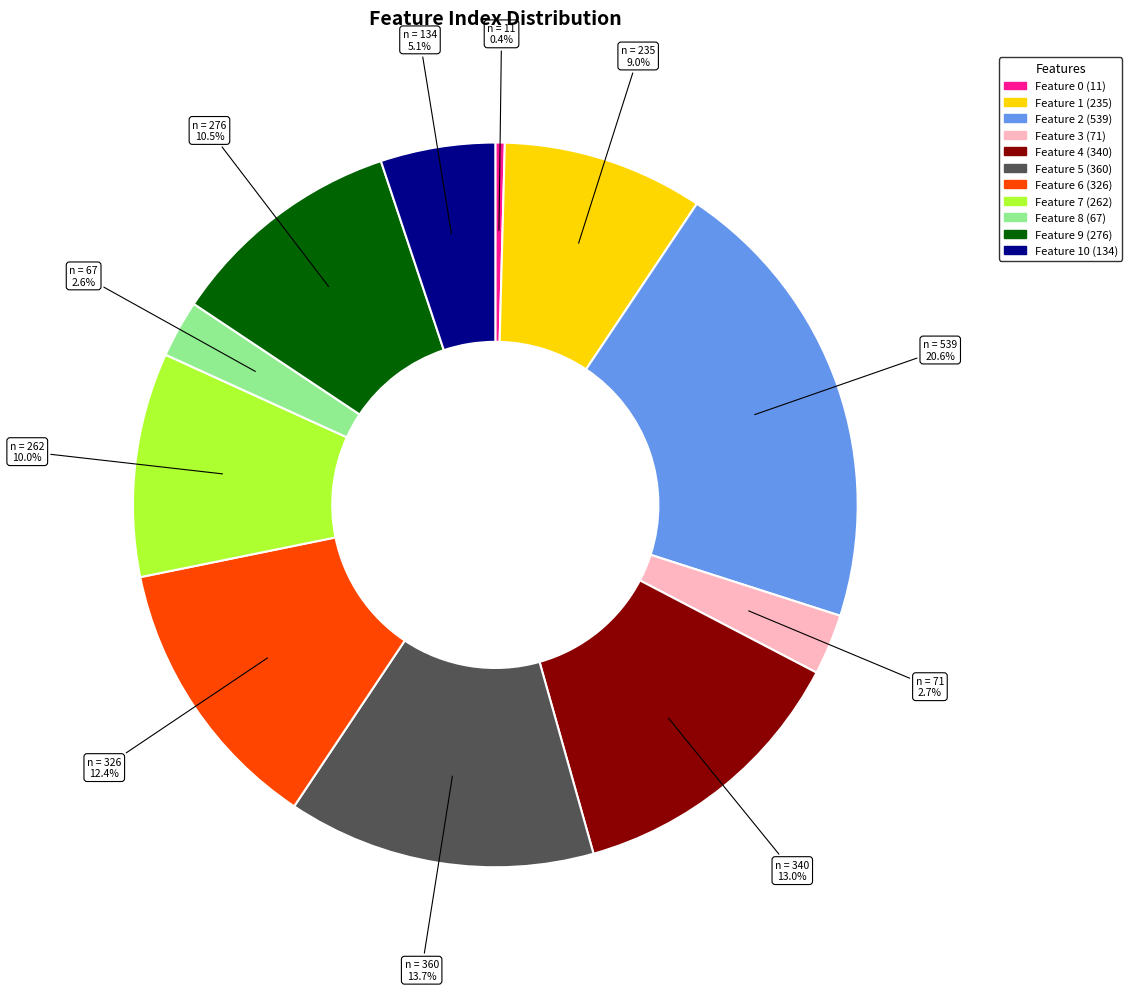

Is there a majority slice in this chart?

No